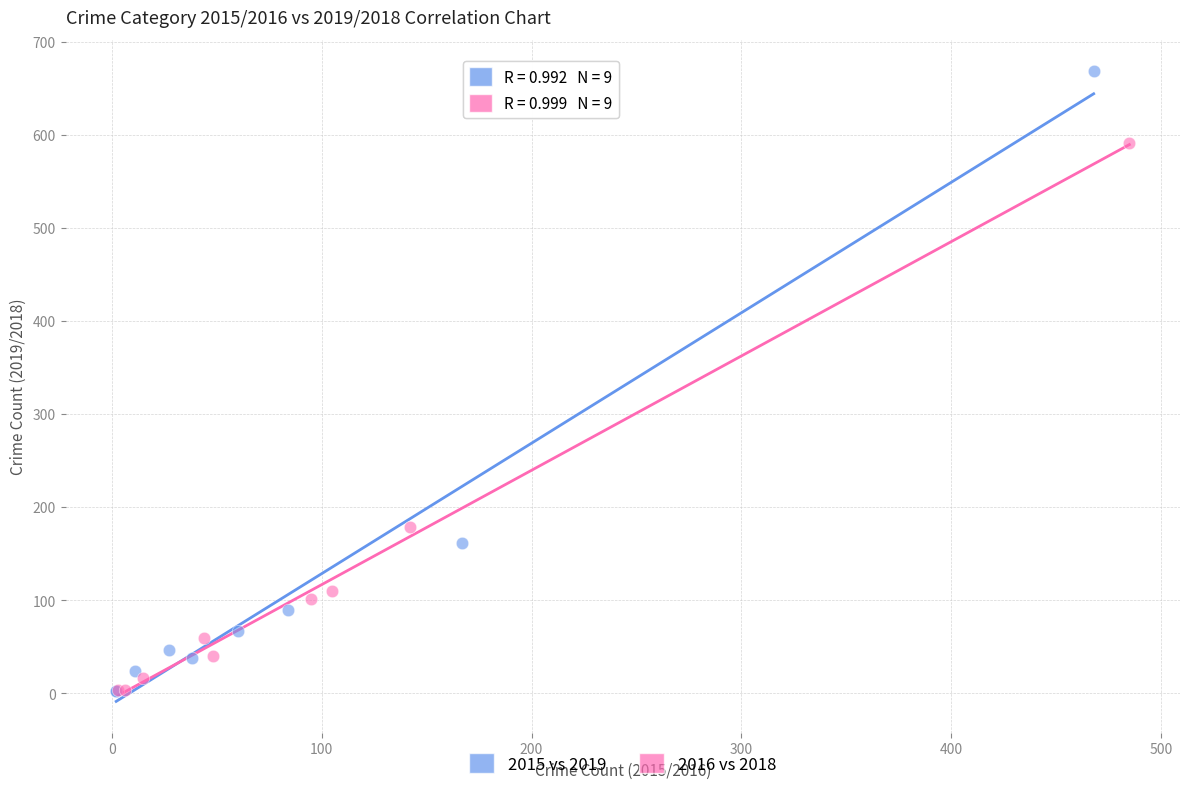

Which series reaches the maximum Y coordinate?

2015 vs 2019